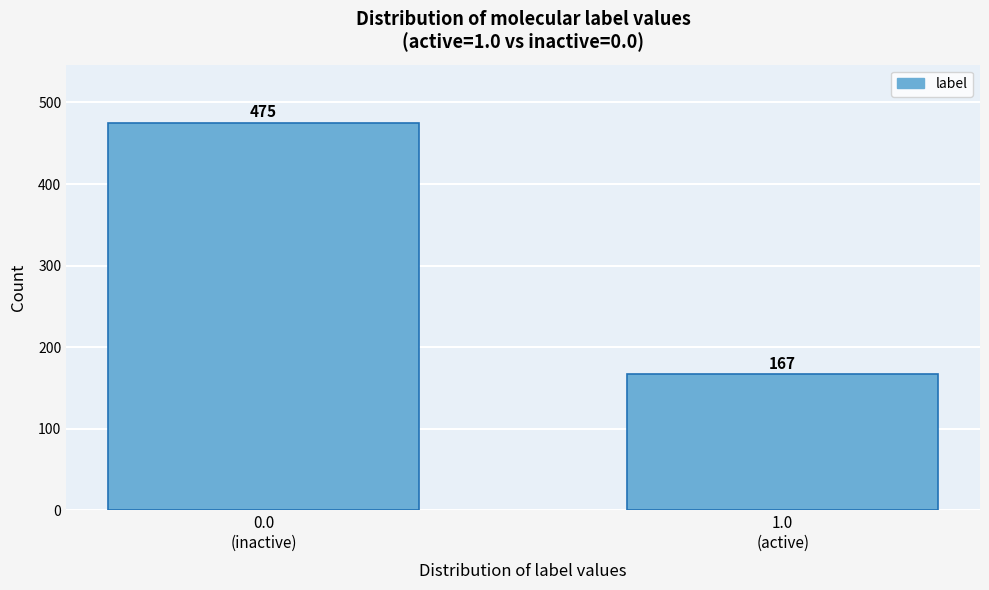

Reading left to right, transcribe all the data shown in this chart.

475	167